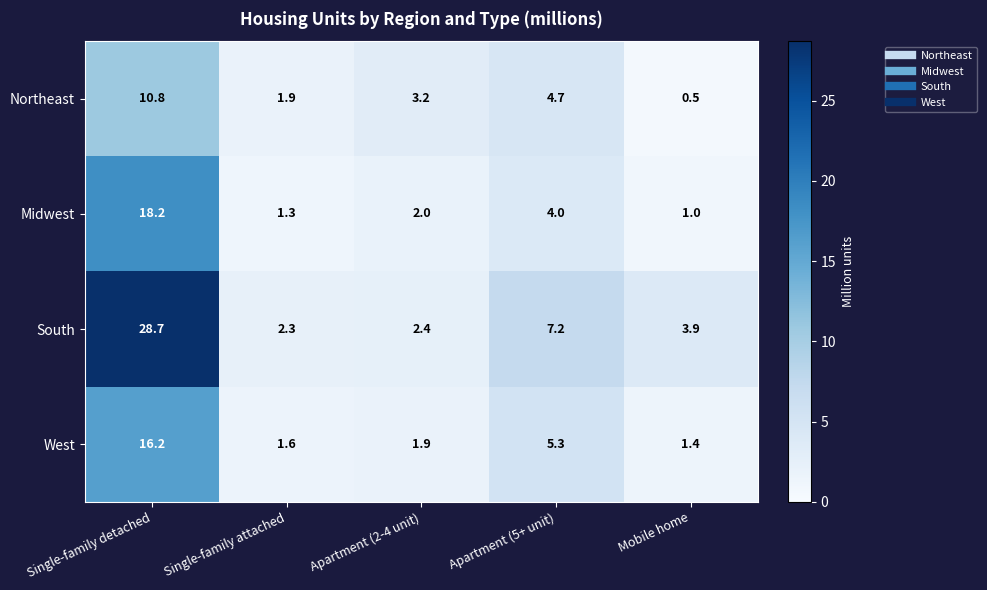

Which label corresponds to the smallest value in the chart?

Mobile home